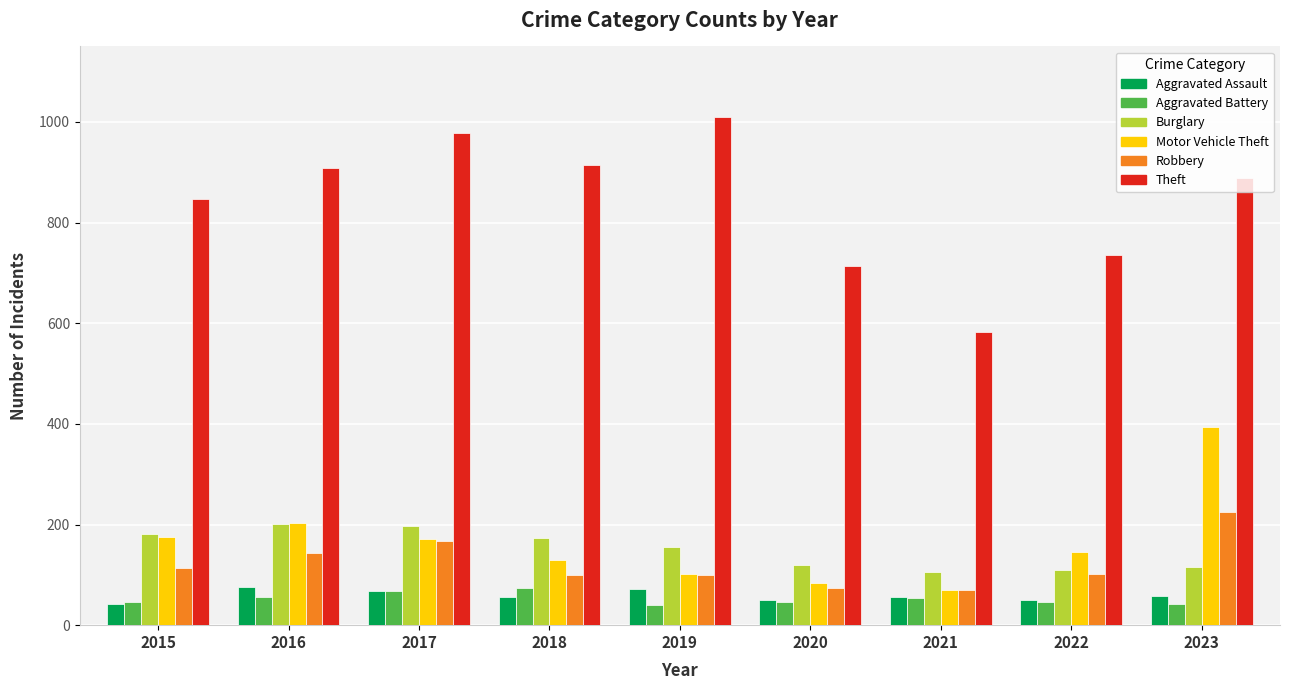

At which label is Robbery closest to 146?

2016